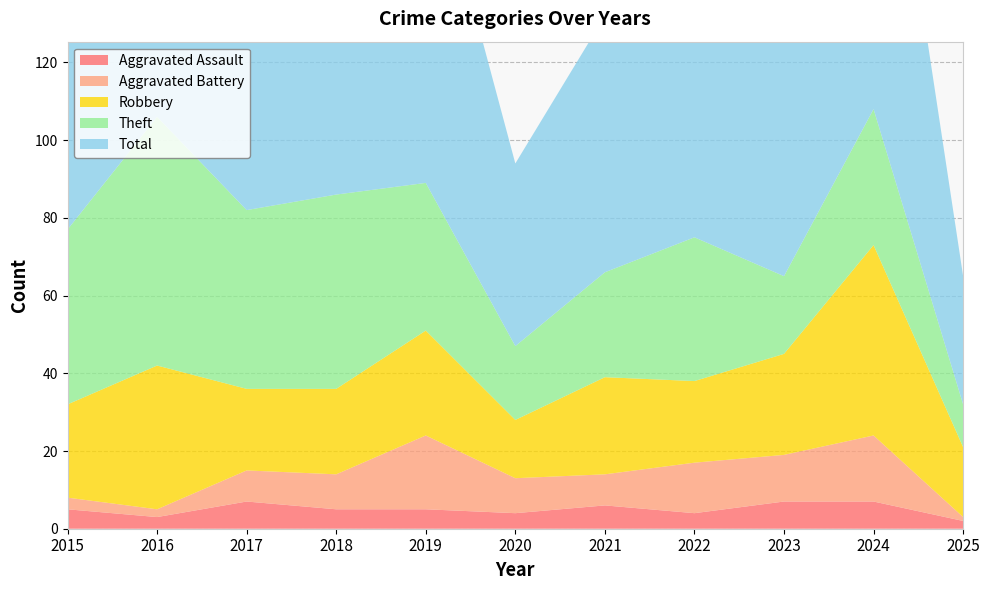

Reading right to left, what are all the values shown in this chart?

Aggravated Assault: 2025=2	2024=7	2023=7	2022=4	2021=6	2020=4	2019=5	2018=5	2017=7	2016=3	2015=5
Aggravated Battery: 2025=1	2024=17	2023=12	2022=13	2021=8	2020=9	2019=19	2018=9	2017=8	2016=2	2015=3
Robbery: 2025=18	2024=49	2023=26	2022=21	2021=25	2020=15	2019=27	2018=22	2017=21	2016=37	2015=24
Theft: 2025=11	2024=35	2023=20	2022=37	2021=27	2020=19	2019=38	2018=50	2017=46	2016=64	2015=45
Total: 2025=33	2024=109	2023=67	2022=77	2021=66	2020=47	2019=91	2018=88	2017=82	2016=106	2015=77